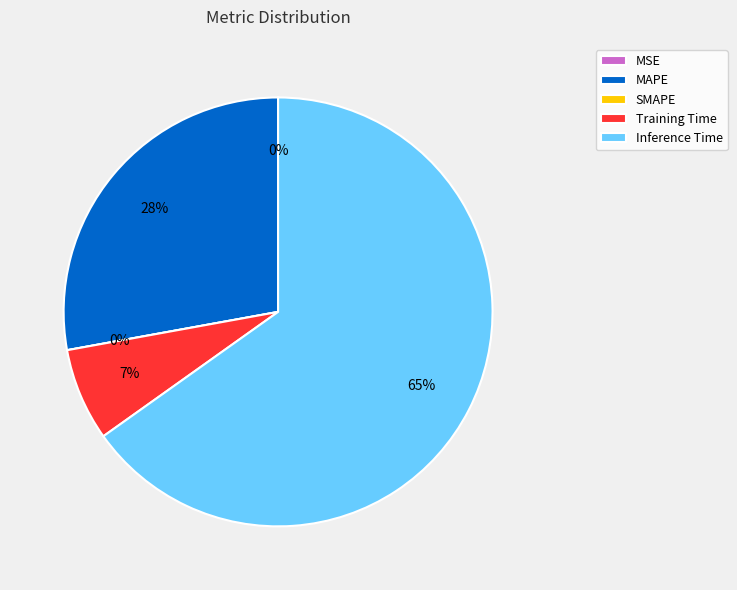

Which has a higher value, Training Time or MSE?

Training Time